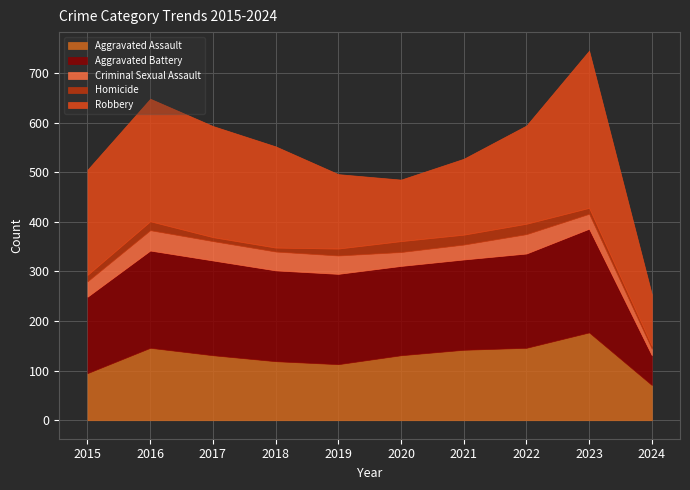

Which series ends up on top after the final intersection of Robbery and Aggravated Assault?

Robbery